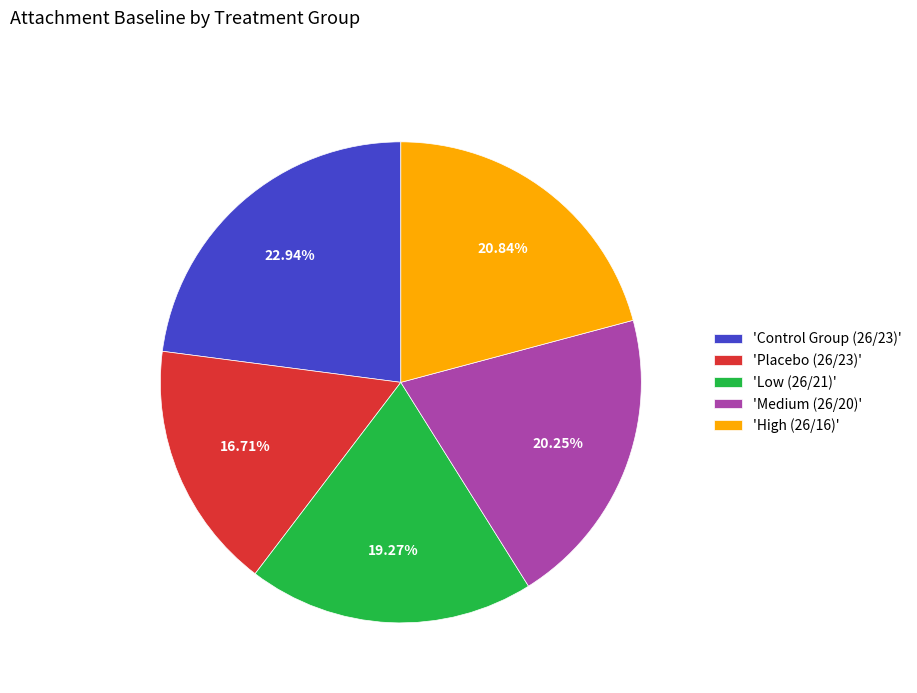

What is the largest slice in the pie chart?

'Control Group (26/23)'